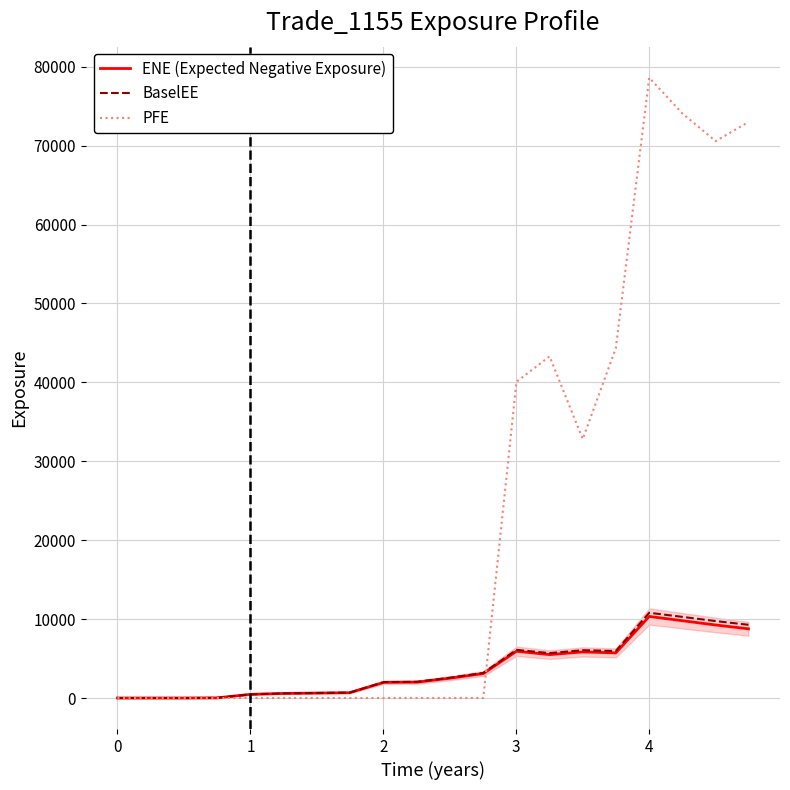

How many distinct data groups are displayed?

3